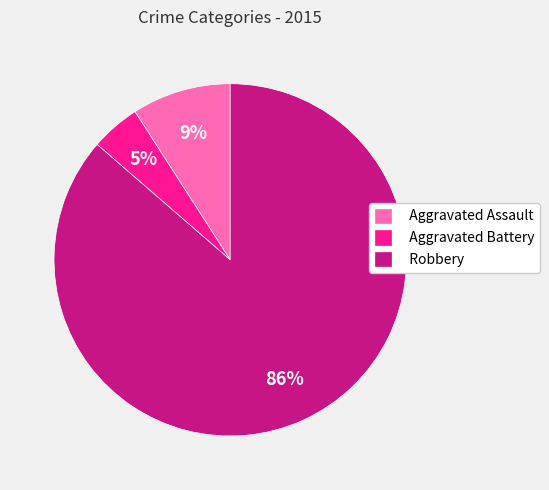

To the nearest percent, what percentage of the pie is Robbery?

86%